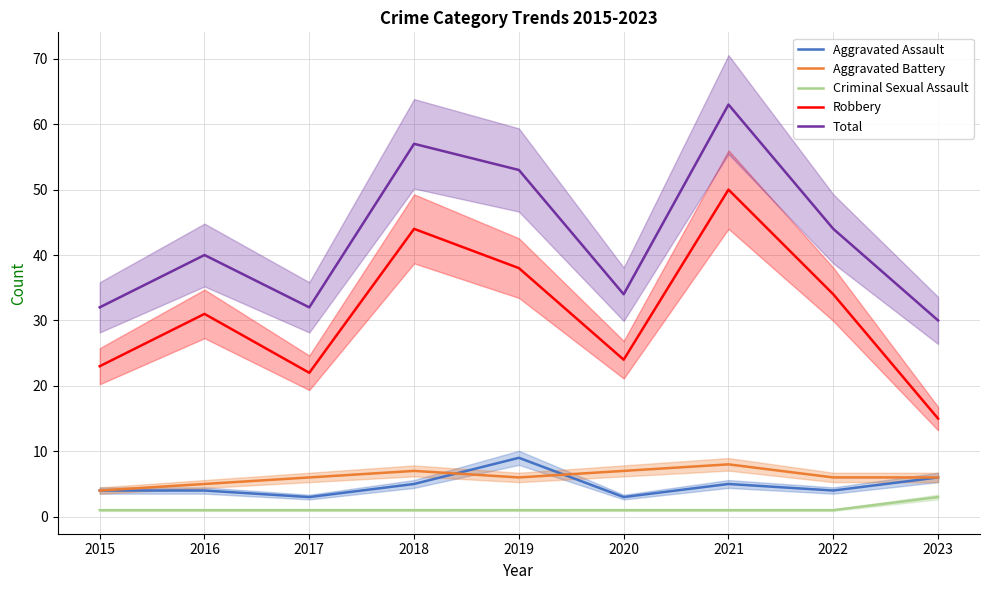

Reading left to right, transcribe all the data shown in this chart.

Aggravated Assault: 2015=4	2016=4	2017=3	2018=5	2019=9	2020=3	2021=5	2022=4	2023=6
Aggravated Battery: 2015=4	2016=5	2017=6	2018=7	2019=6	2020=7	2021=8	2022=6	2023=6
Criminal Sexual Assault: 2015=1	2016=1	2017=1	2018=1	2019=1	2020=1	2021=1	2022=1	2023=3
Robbery: 2015=23	2016=31	2017=22	2018=44	2019=38	2020=24	2021=50	2022=34	2023=15
Total: 2015=32	2016=40	2017=32	2018=57	2019=53	2020=34	2021=63	2022=44	2023=30